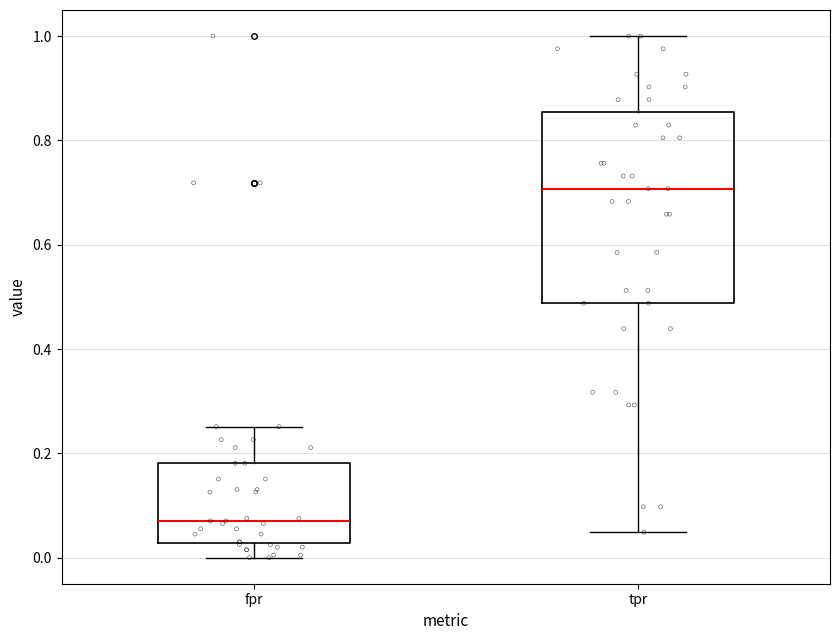

Reading left to right, transcribe this box plot: for each box, give where its median line is, the range the box spans, and where its two whiskers end, as read against the y-axis. The values are not printed on the chart, so give them approximately, as read against the axis.

fpr: median 0.08, box 0.02 to 0.18, whiskers 0.00 to 0.26
tpr: median 0.70, box 0.48 to 0.86, whiskers 0.04 to 1.00